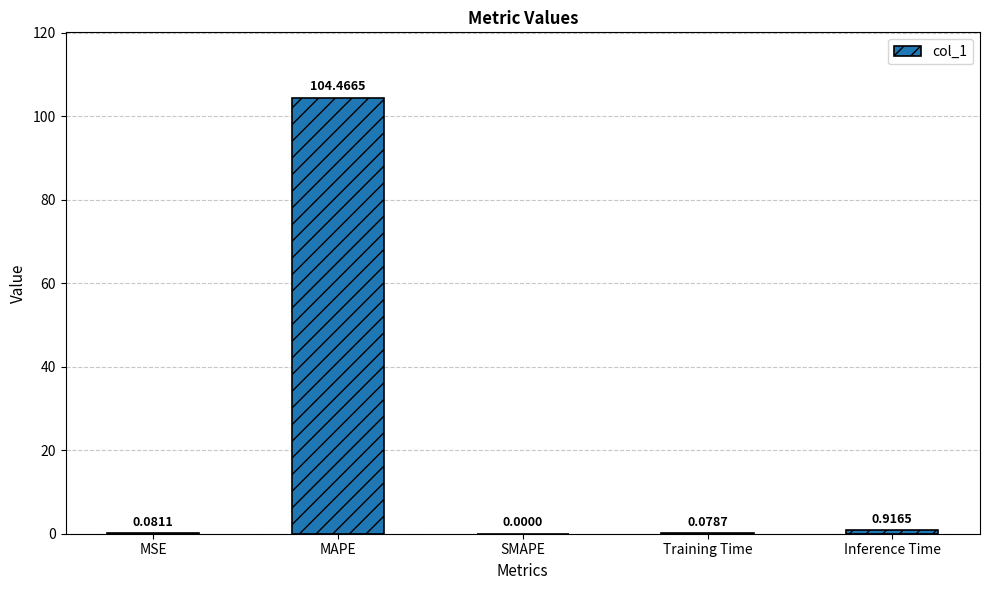

At which label is the value closest to 52?

Inference Time